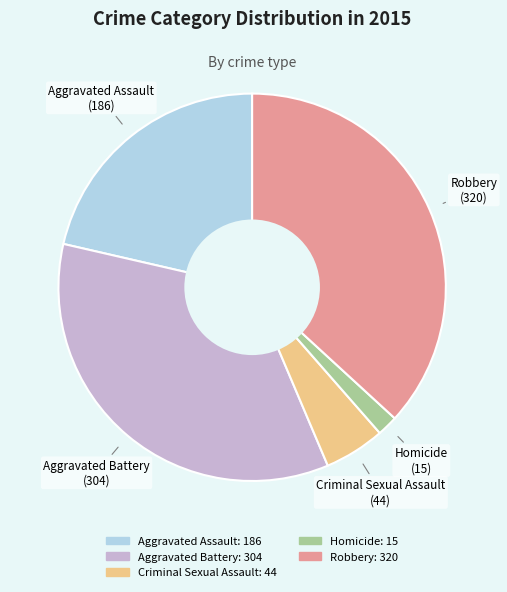

How many segments does this pie chart have?

5